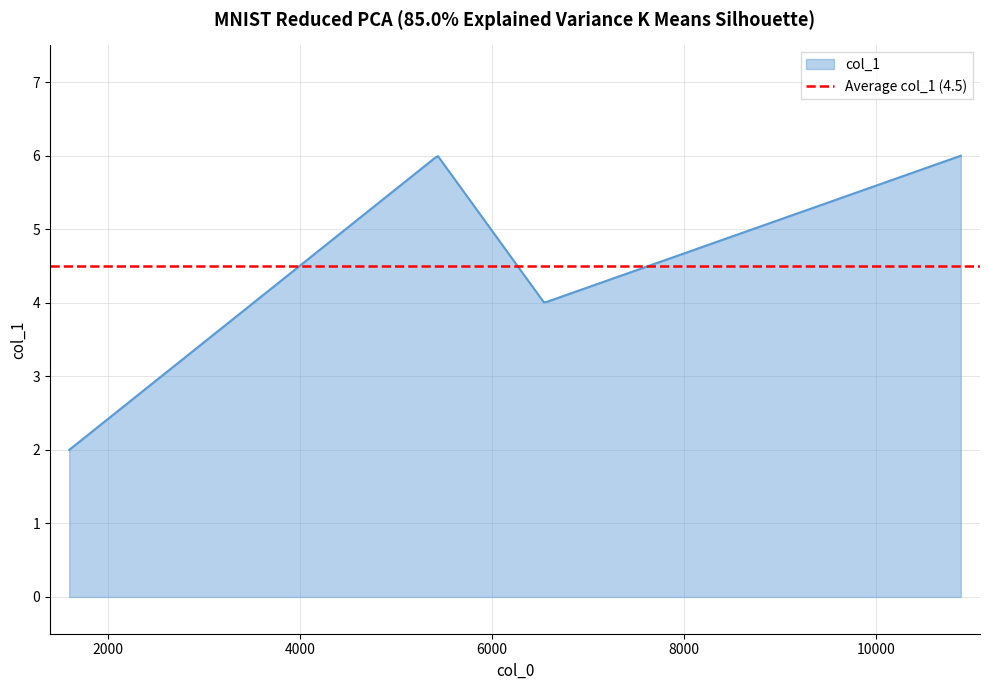

Where is the data nearest to the value 4?

6547